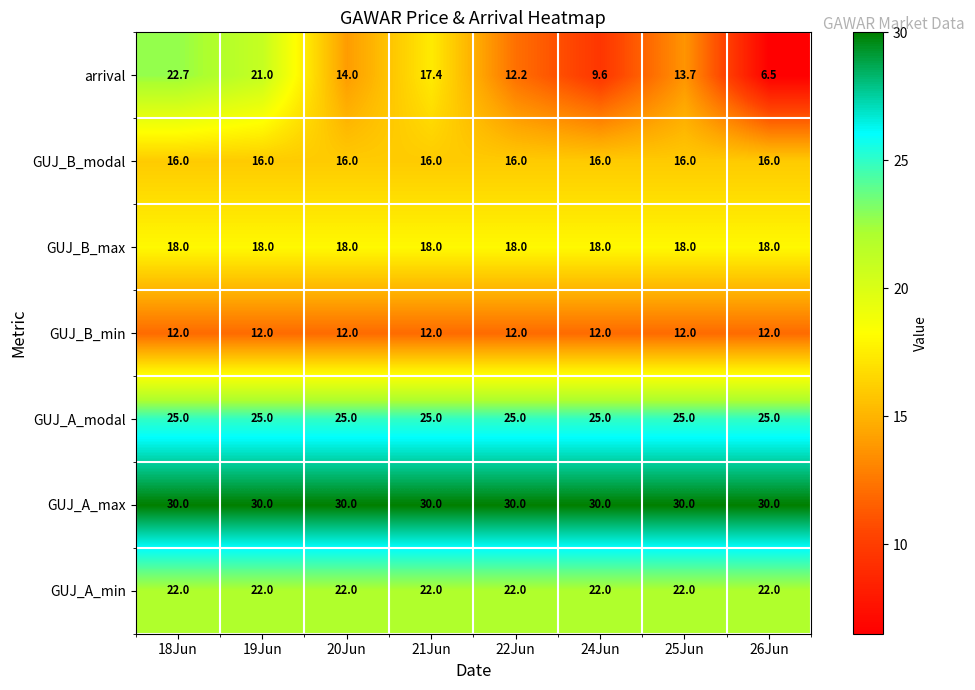

Is the value of GUJ_A_min at 26Jun greater than the value of GUJ_A_modal at 21Jun?

No